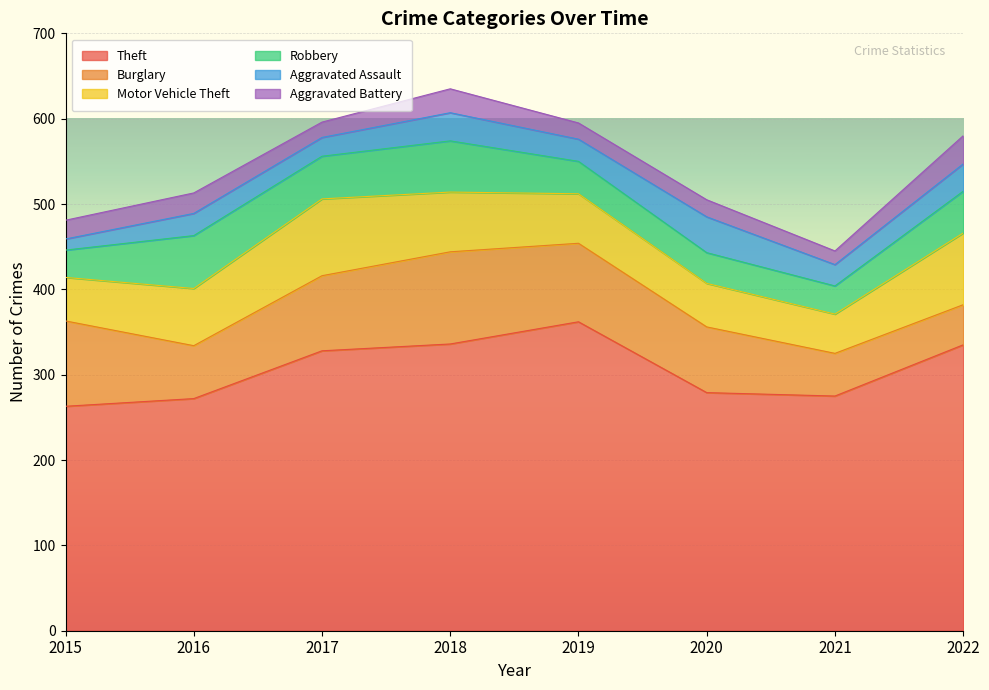

Which series changed the most between 2019 and 2020?

Theft